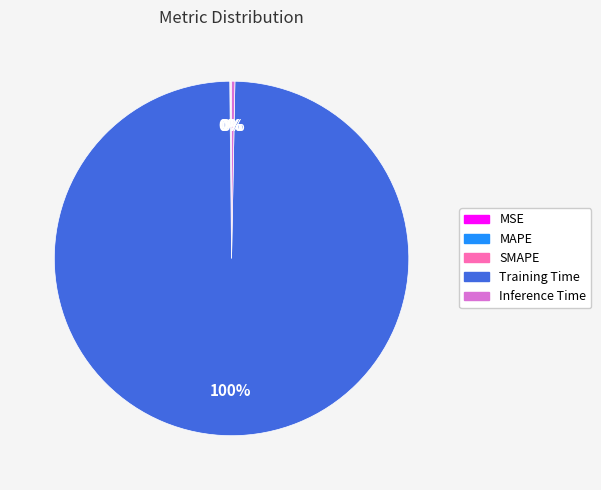

To the nearest percent, what portion does Training Time represent?

100%